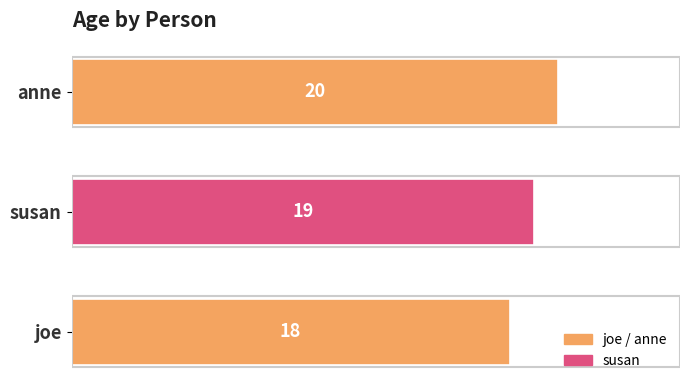

What is the change in value from joe to susan?

+1